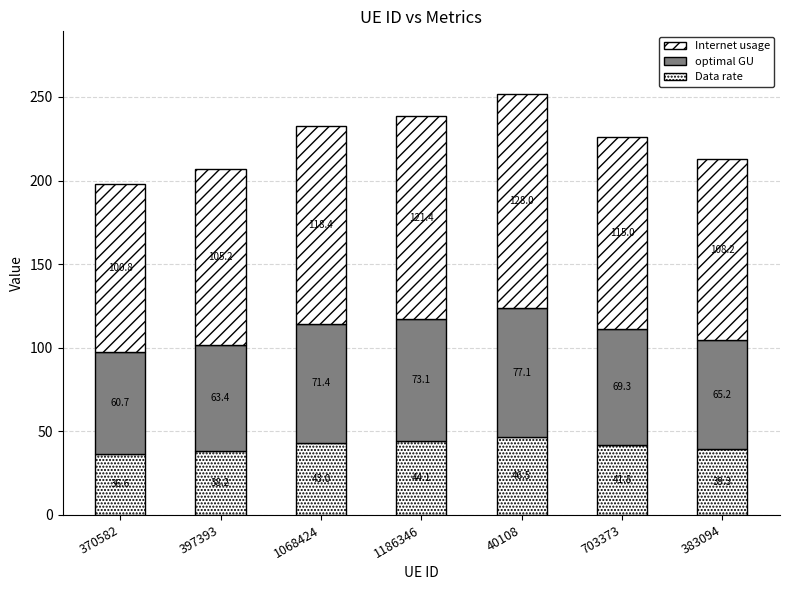

Does the chart contain stacked bars?

Yes